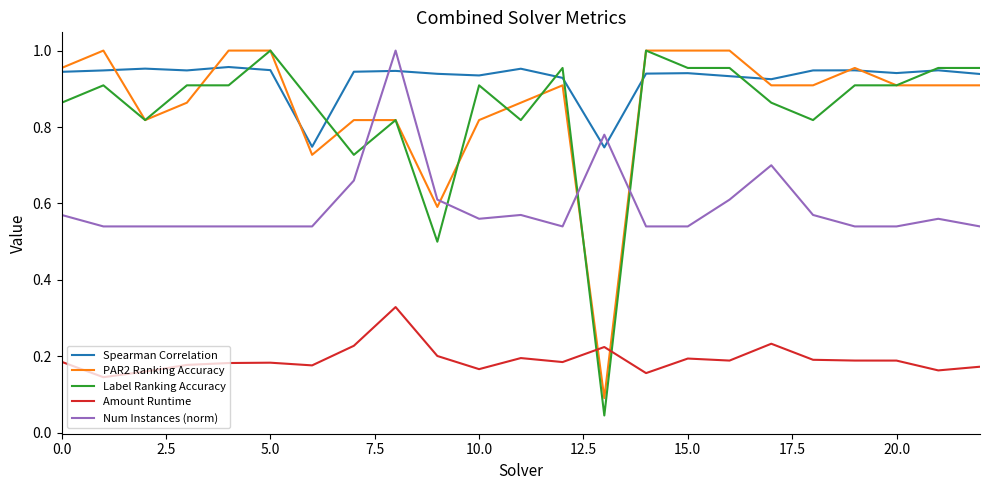

True or false: Num Instances (norm) and Amount Runtime cross at least once.

False